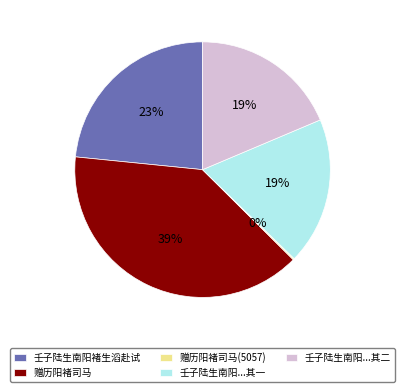

To the nearest percent, what is the average slice percentage?

20%